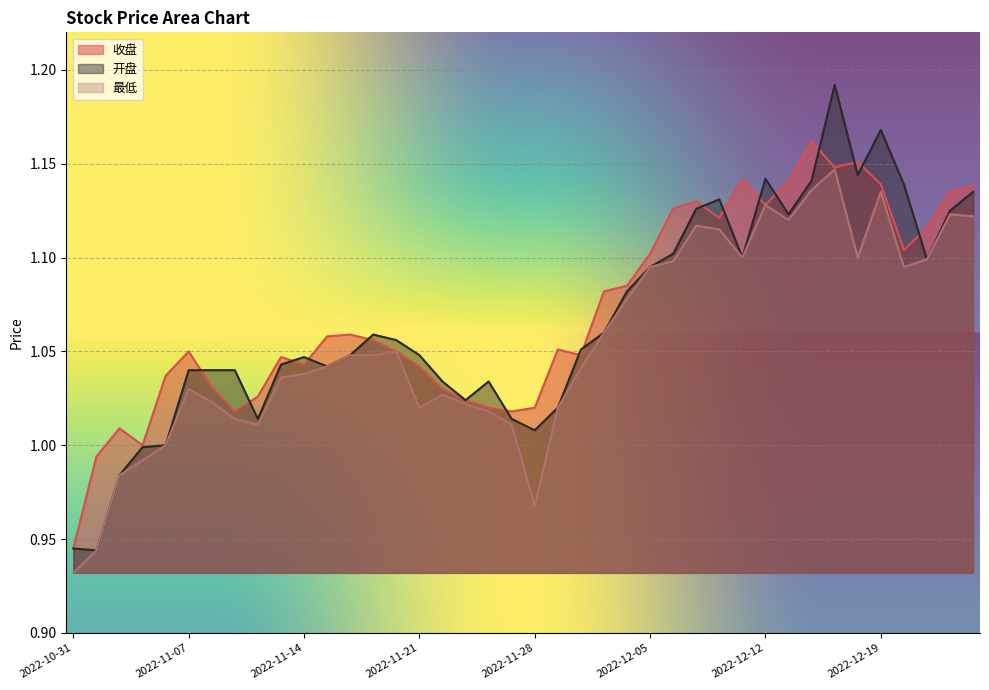

List the series in order of their peak value, highest first.

开盘, 收盘, 最低